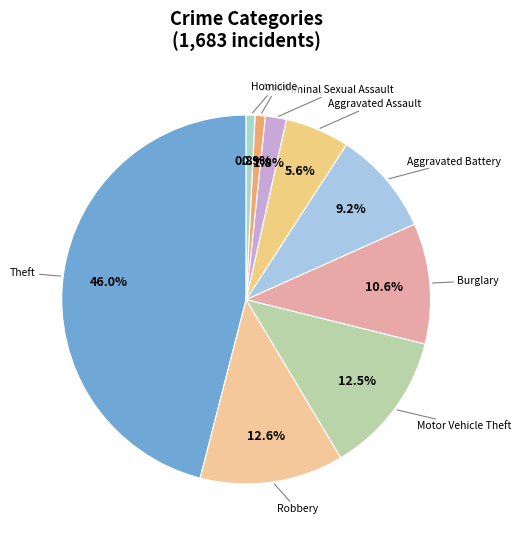

To the nearest percent, what is the average slice percentage?

11%